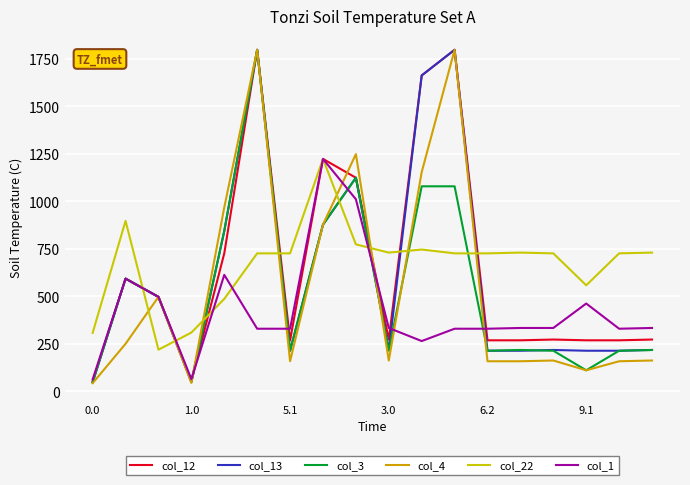

What is the minimum value for col_3?

47.1